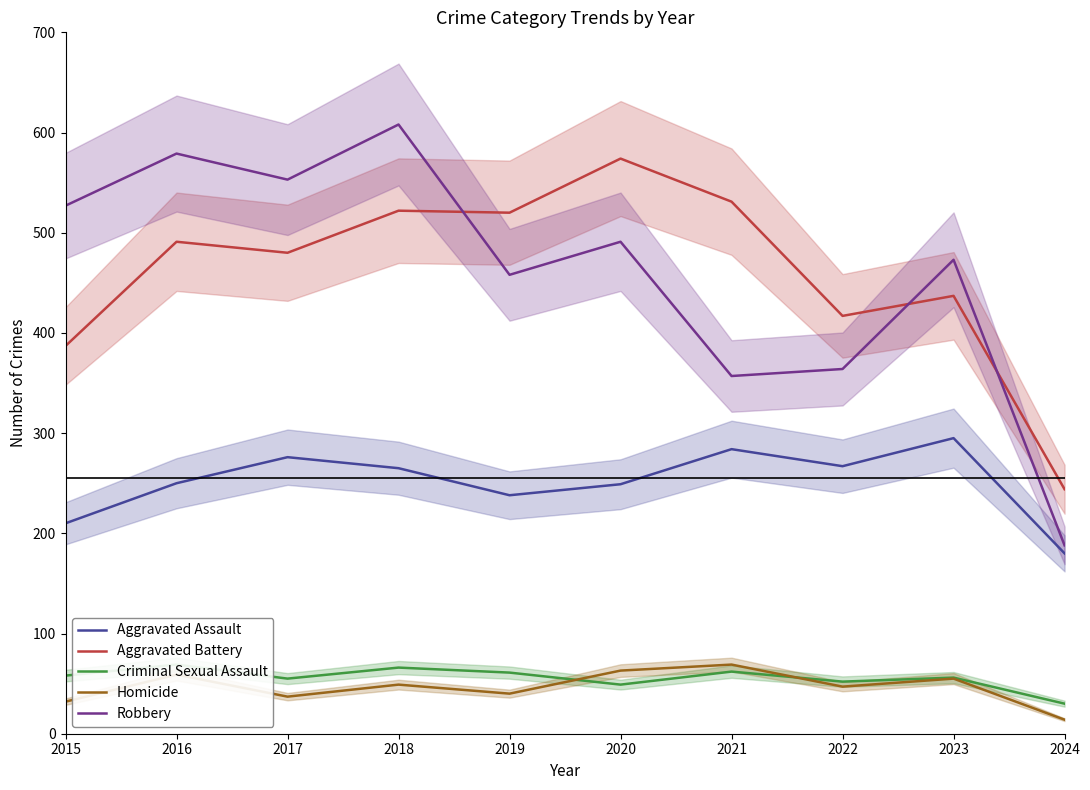

What is the spread (max minus min) of values at 2015?

495